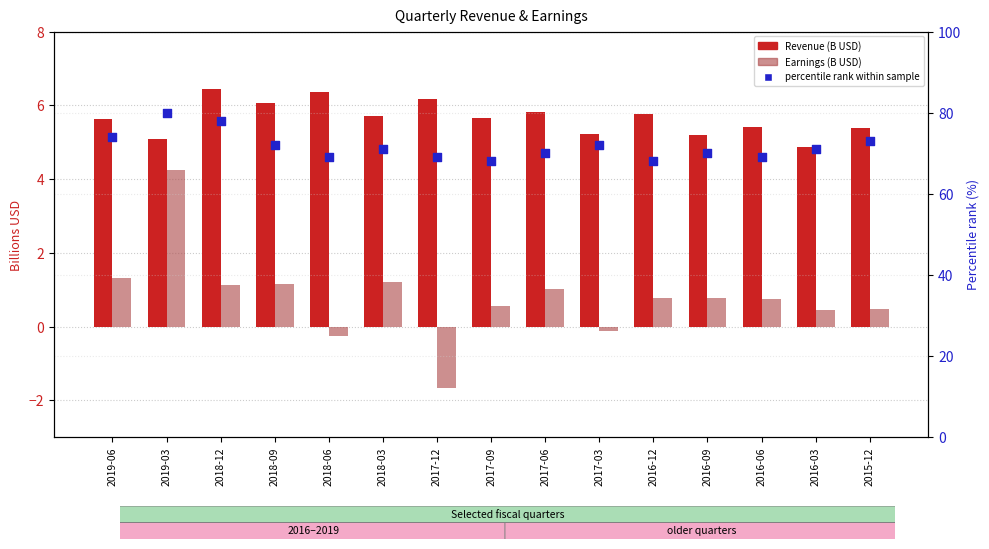

Which series has the widest spread of Y values?

percentile rank within sample